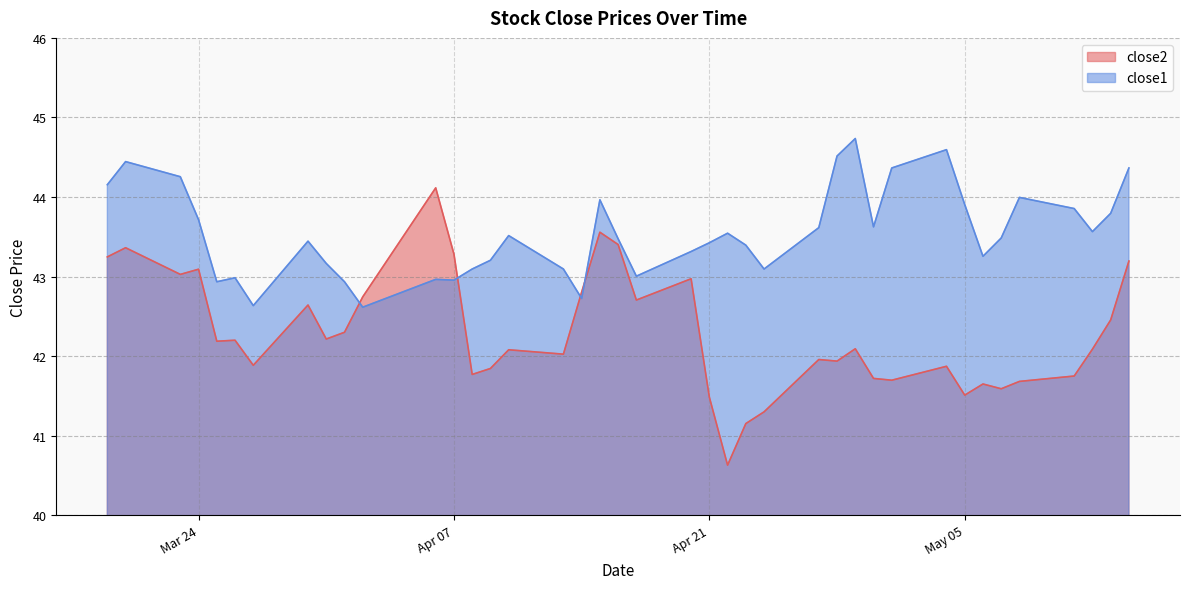

What is the difference between the maximum and minimum values in the close2 series?

3.5